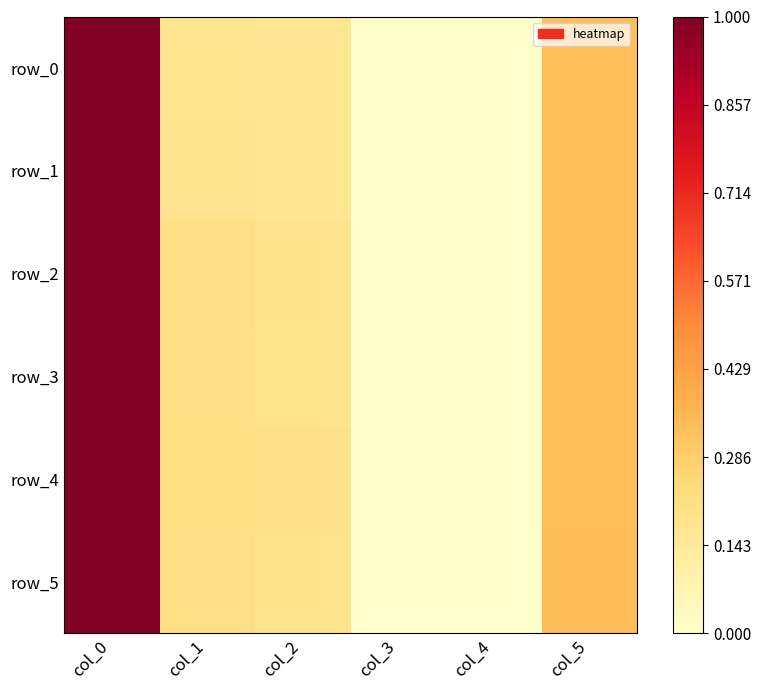

Between col_2 and col_5, which is larger?

col_5